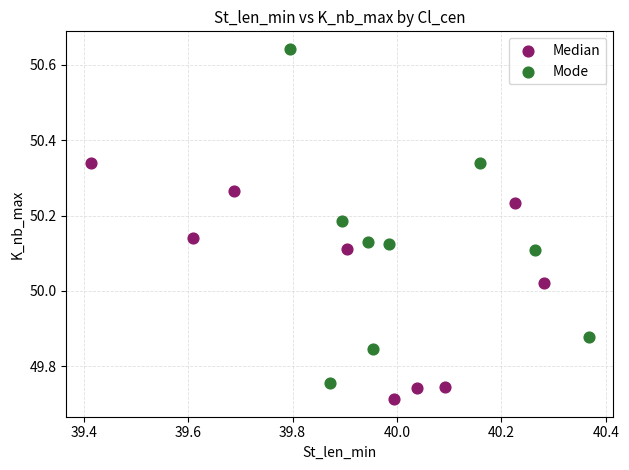

Which series has the widest spread of Y values?

Mode